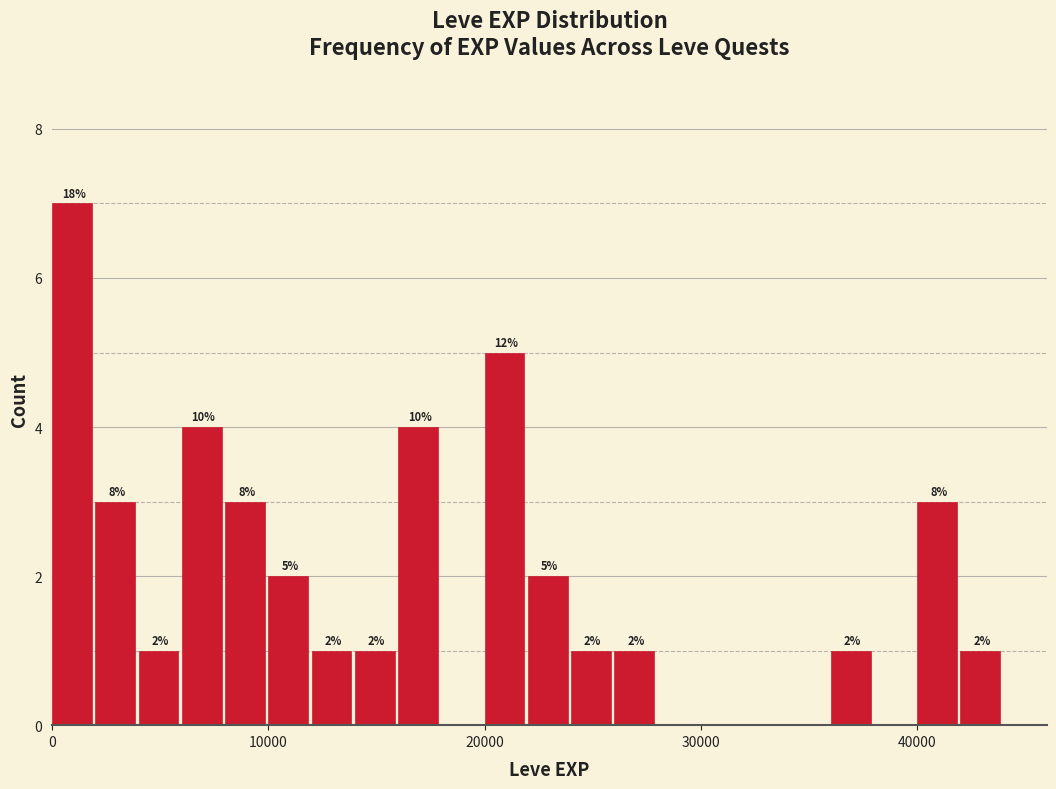

Around what value on the x-axis is the tallest bar? Give the approximate position of its centre, as read against the axis.

1000